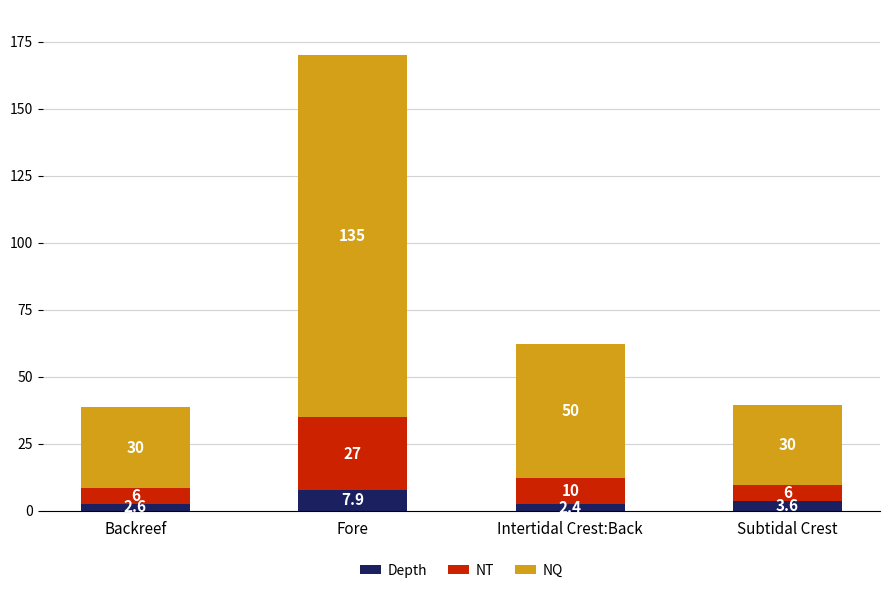

List the labels in order of Depth value, largest first.

Fore, Subtidal Crest, Backreef, Intertidal Crest:Back